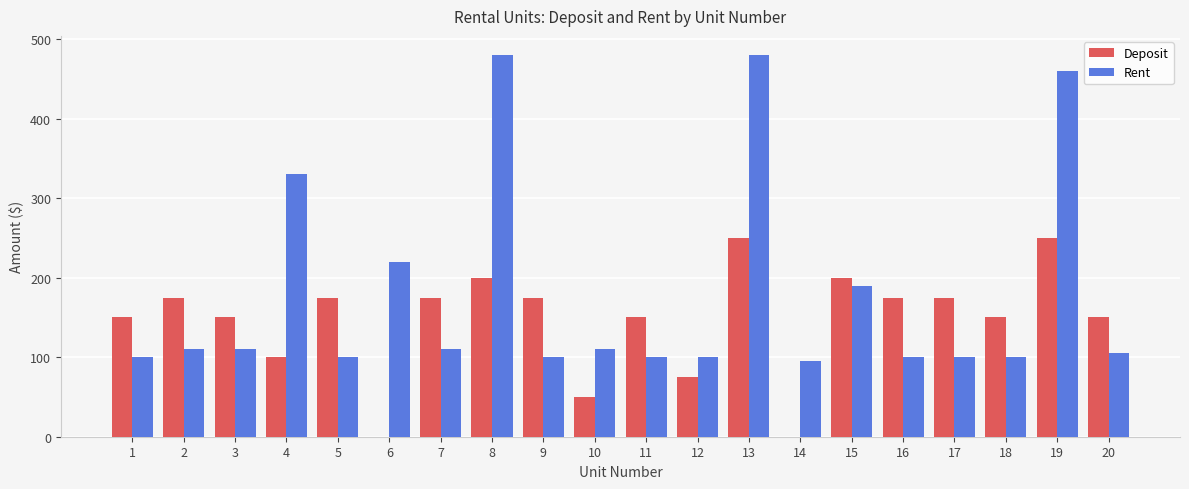

What is the sum of the Deposit values at 8 and 9?

375